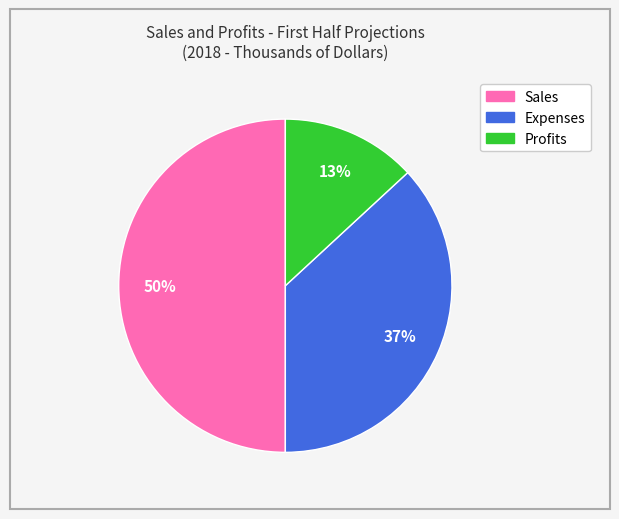

Count the number of slices in the pie.

3